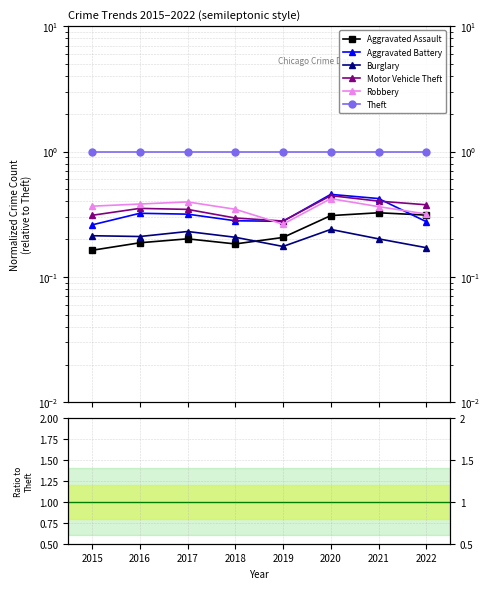

Reading left to right, transcribe all the data shown in this chart.

Aggravated Assault: 0.2	0.2	0.2	0.2	0.2	0.3	0.3	0.3
Aggravated Battery: 0.3	0.3	0.3	0.3	0.3	0.5	0.4	0.3
Burglary: 0.2	0.2	0.2	0.2	0.2	0.2	0.2	0.2
Motor Vehicle Theft: 0.3	0.4	0.3	0.3	0.3	0.4	0.4	0.4
Robbery: 0.4	0.4	0.4	0.3	0.3	0.4	0.4	0.3
Theft: 1.0	1.0	1.0	1.0	1.0	1.0	1.0	1.0